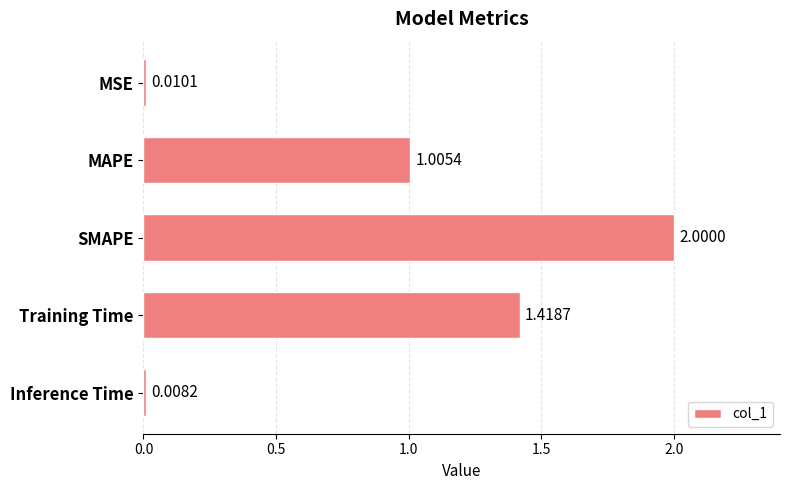

What is the label of the 5th bar from the bottom?

MSE